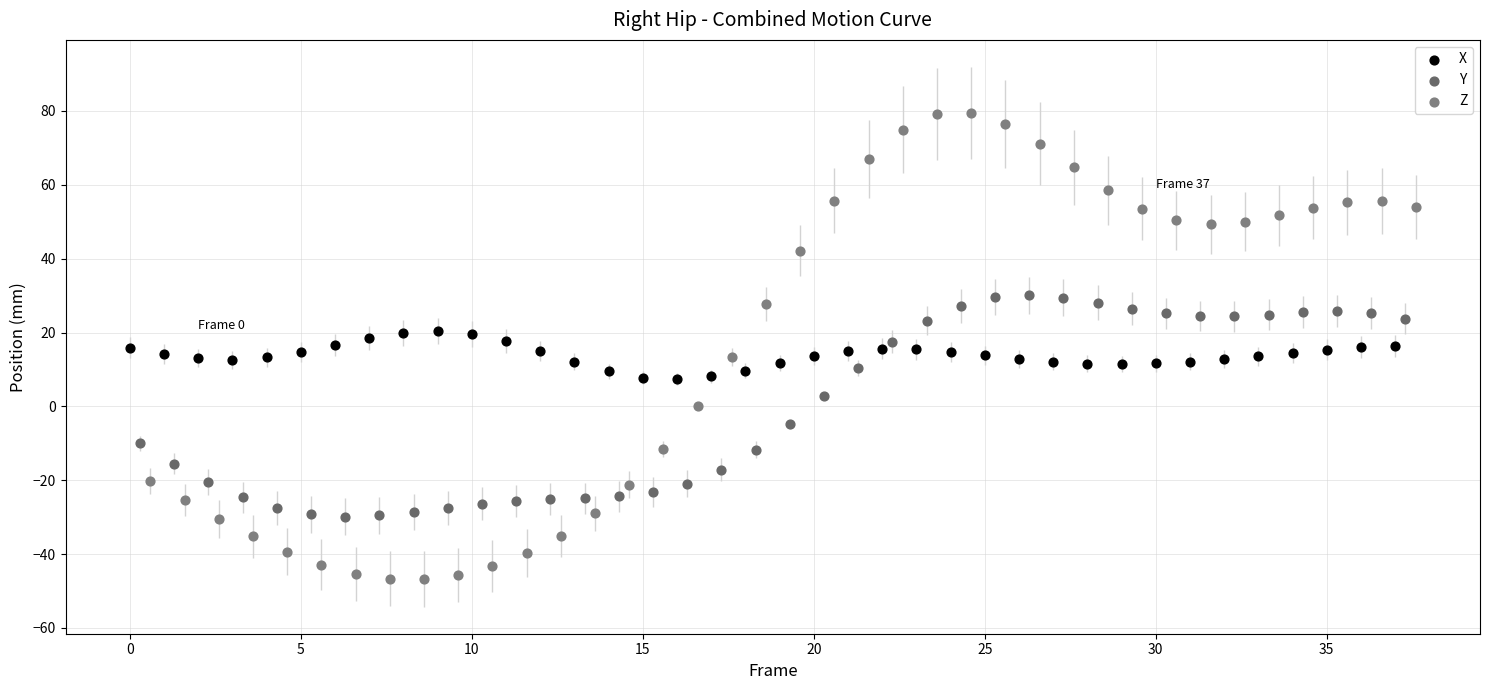

Which series has the largest Y range (max minus min)?

Z